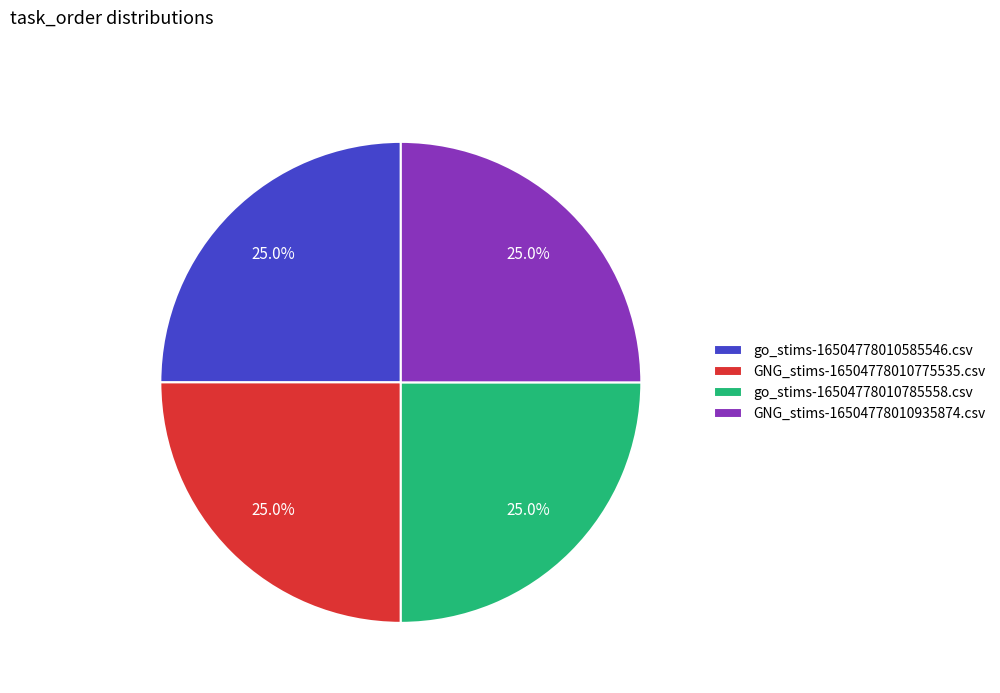

What is the ratio of the value at GNG_stims-16504778010775535.csv to the value at go_stims-16504778010585546.csv?

1.0